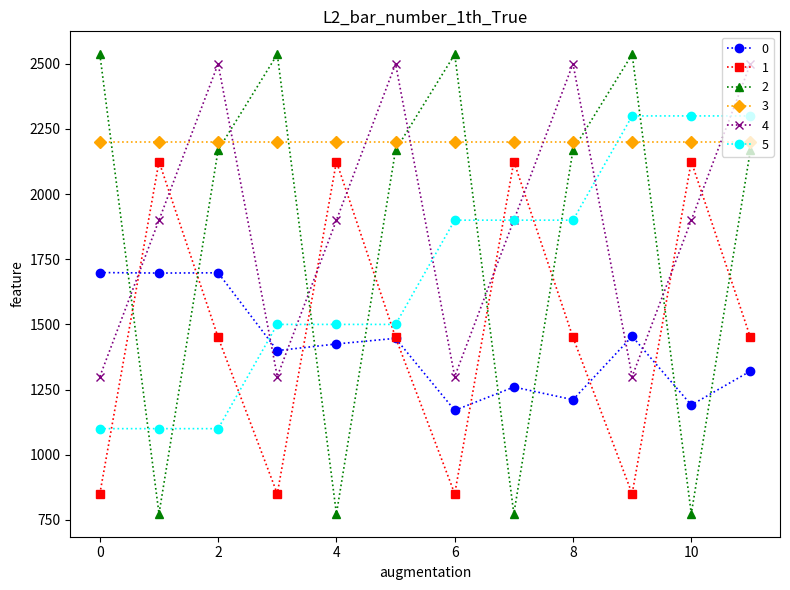

How many distinct data groups are displayed?

6